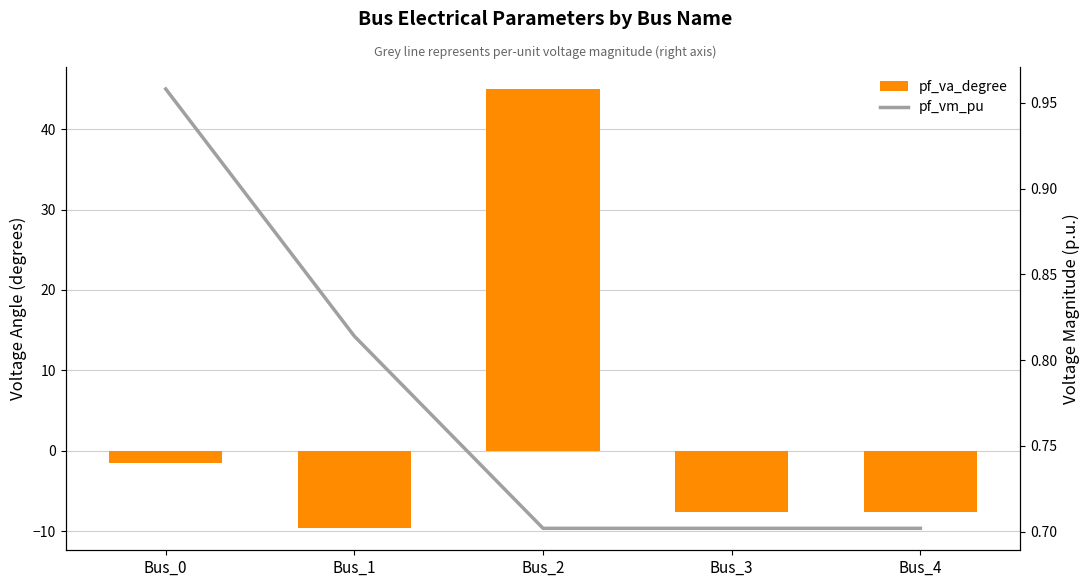

Where does the pf_va_degree series first go above -7?

Bus_0